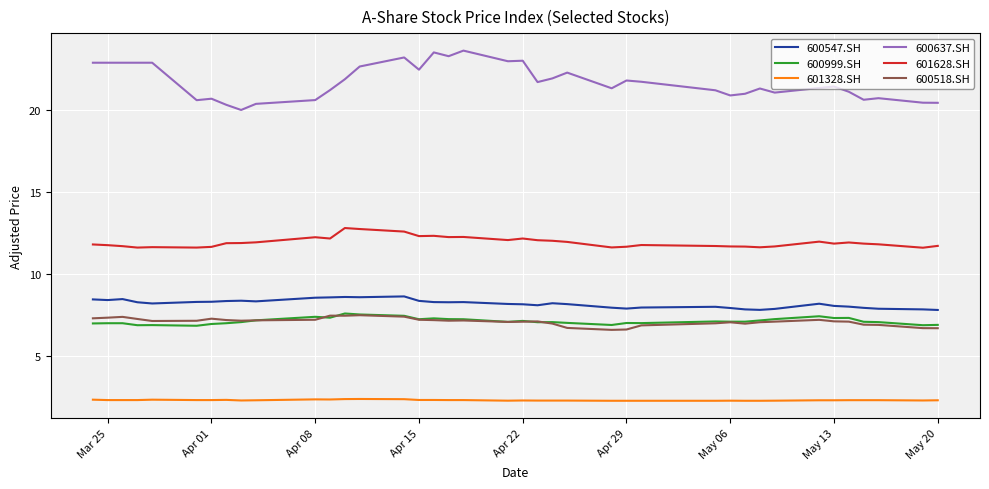

What is the average value of the 601628.SH series?

11.9